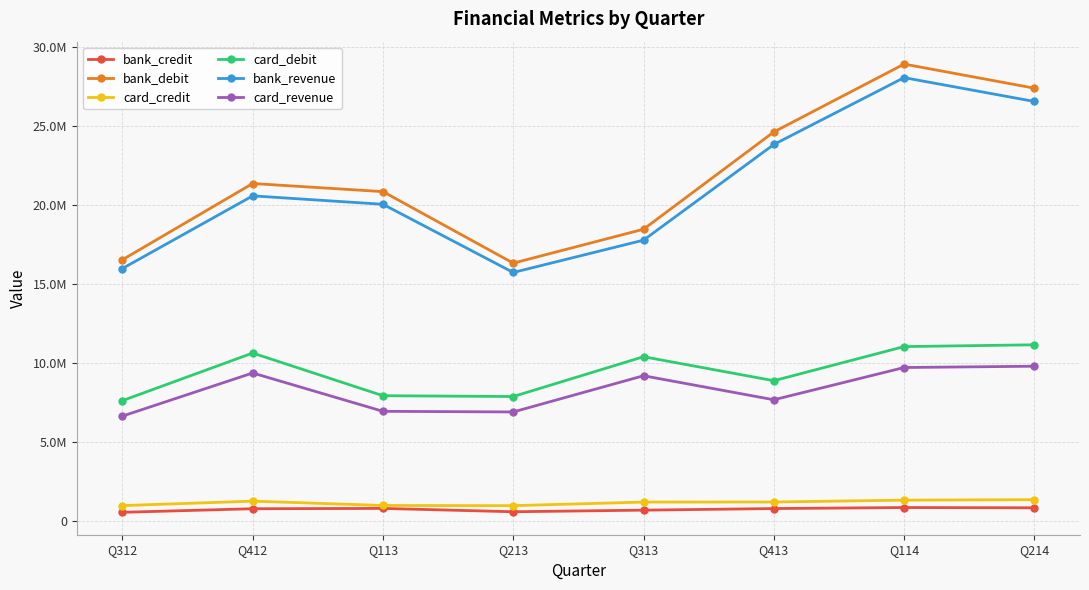

At which category is the sum across all series the highest?

Q114